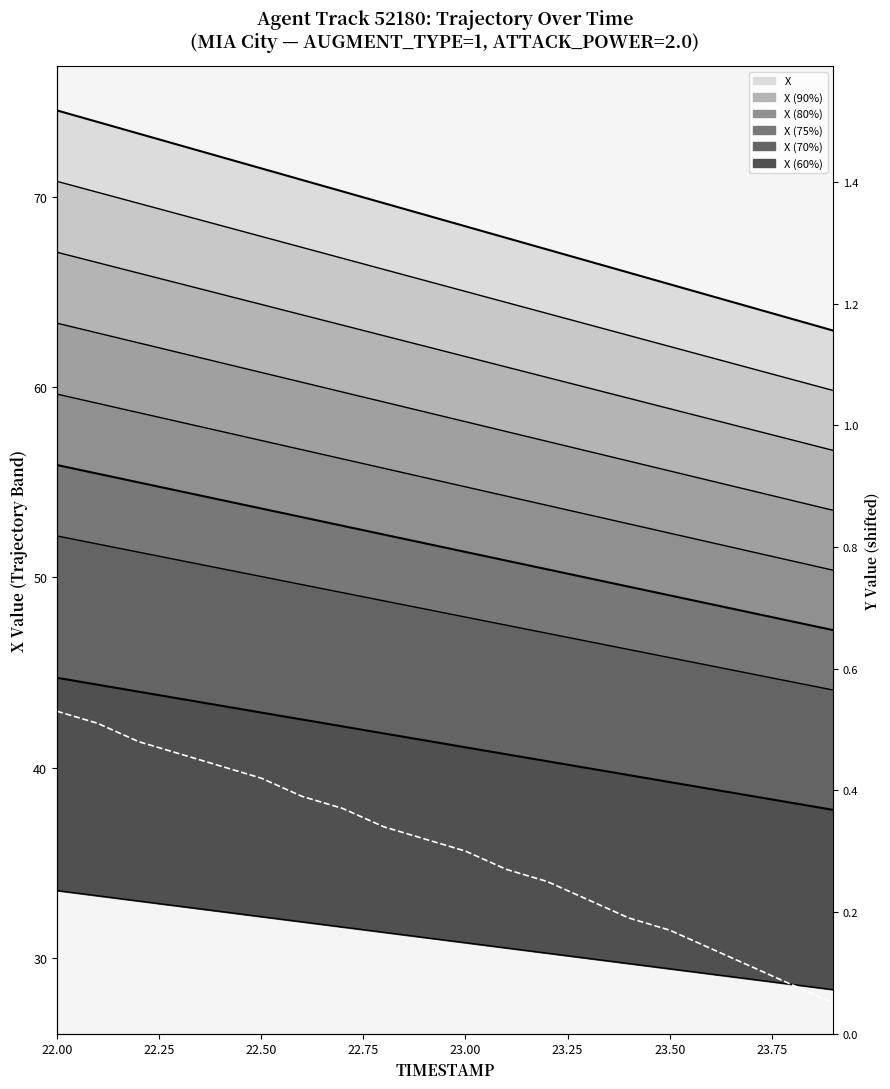

How many categories are shown in the chart?

20